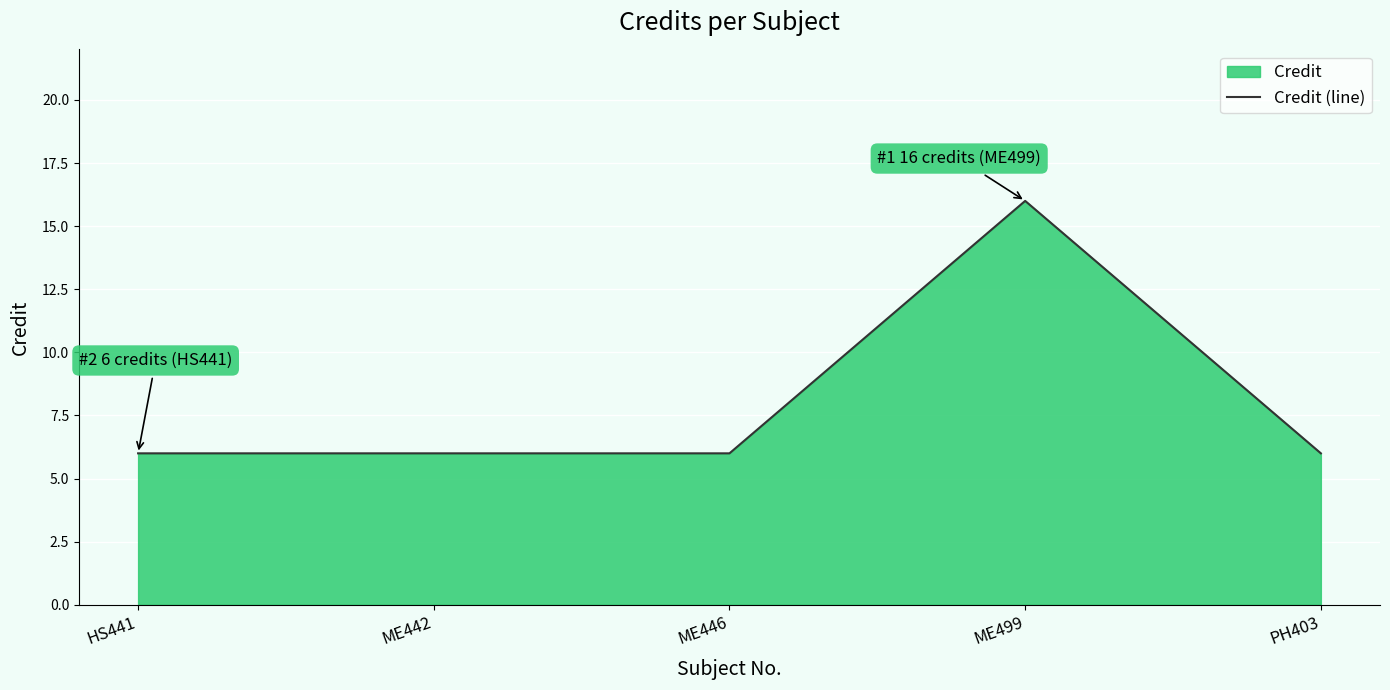

Rank the categories by value from highest to lowest.

ME499, HS441, ME442, ME446, PH403